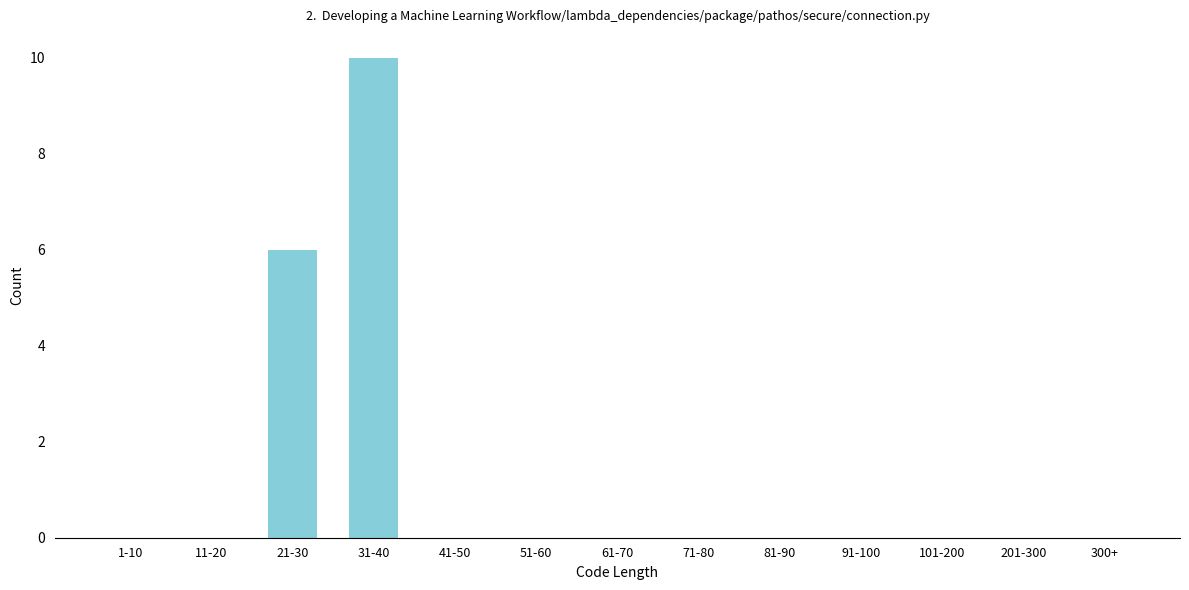

Reading left to right, list all the values displayed in this chart.

1-10=0	11-20=0	21-30=6	31-40=10	41-50=0	51-60=0	61-70=0	71-80=0	81-90=0	91-100=0	101-200=0	201-300=0	300+=0